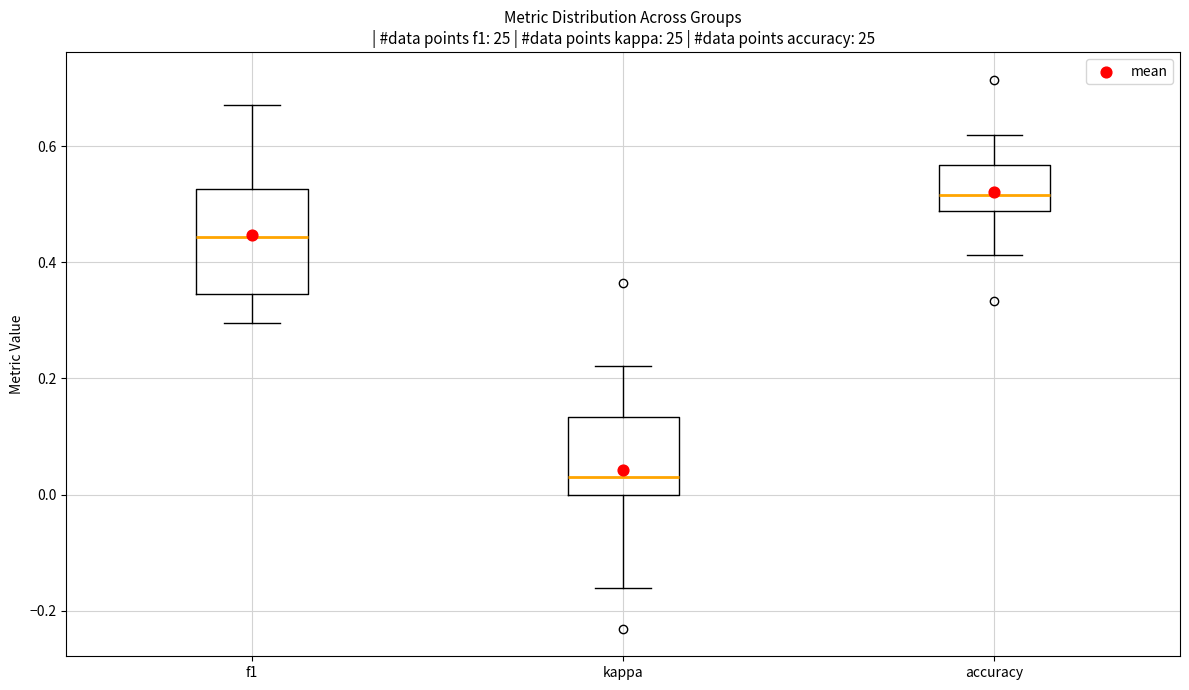

Comparing the boxes themselves (not the whiskers), which one is the tallest?

f1